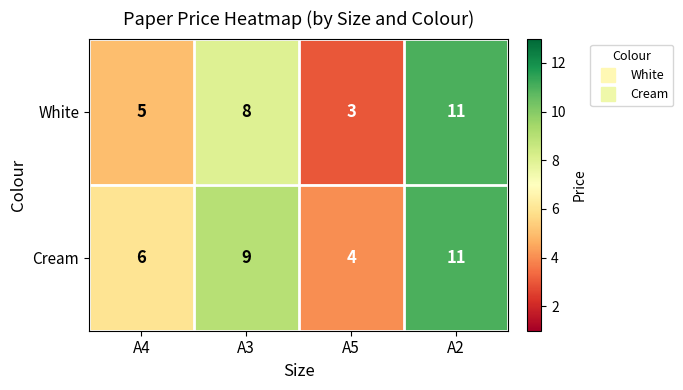

Reading right to left, list all the values displayed in this chart.

White: 11	3	8	5
Cream: 11	4	9	6